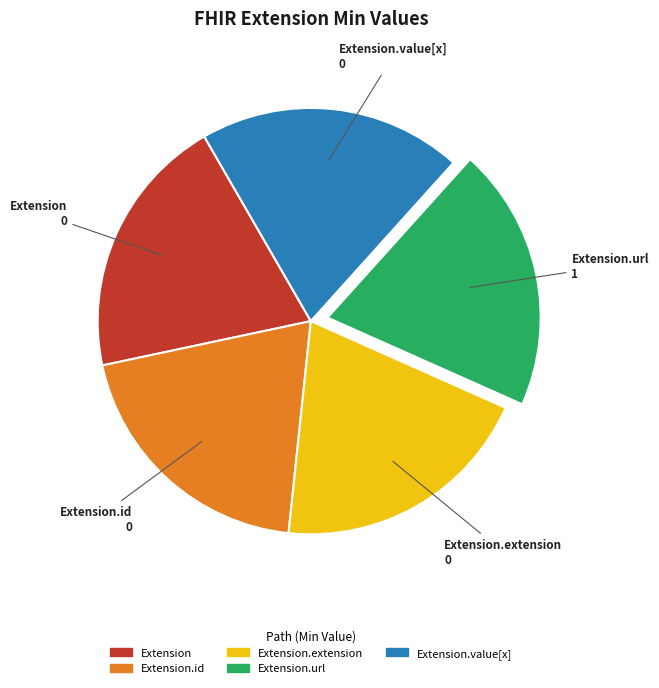

How many segments does this pie chart have?

5